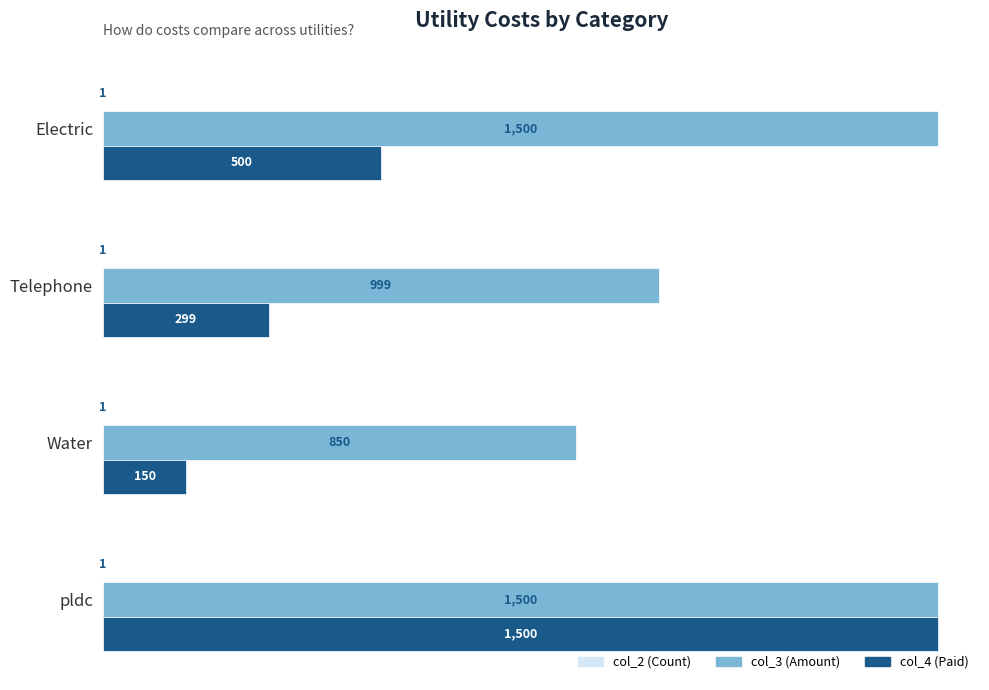

What is the maximum value shown in the chart?

1500